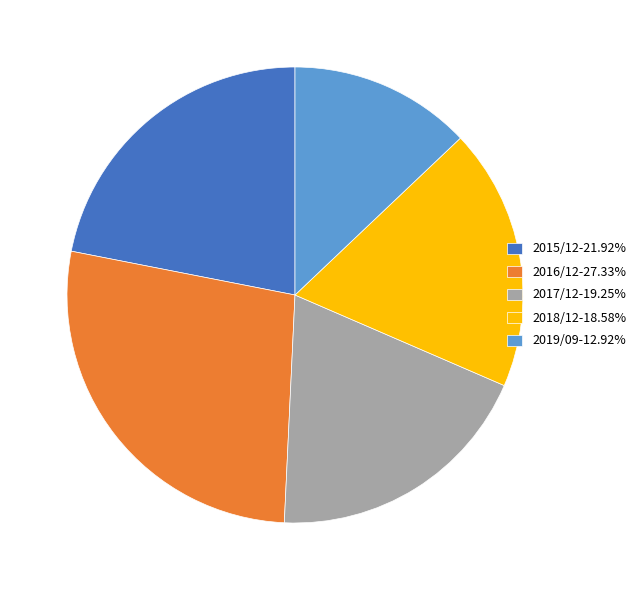

What is the ratio of the value at 2018/12-18.58% to the value at 2015/12-21.92%?

0.8